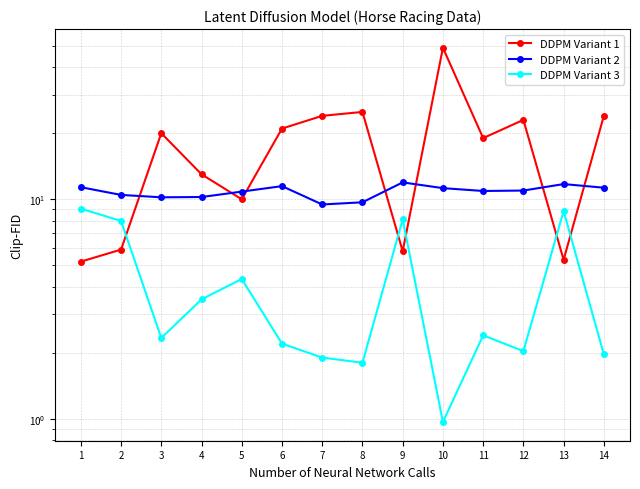

How many interior local valleys does the DDPM Variant 2 series have?

3